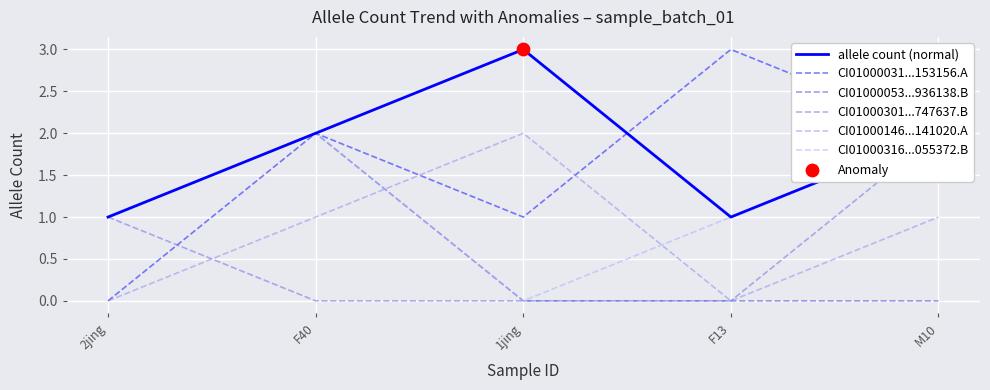

Which series has the largest total across all categories?

allele count (normal)